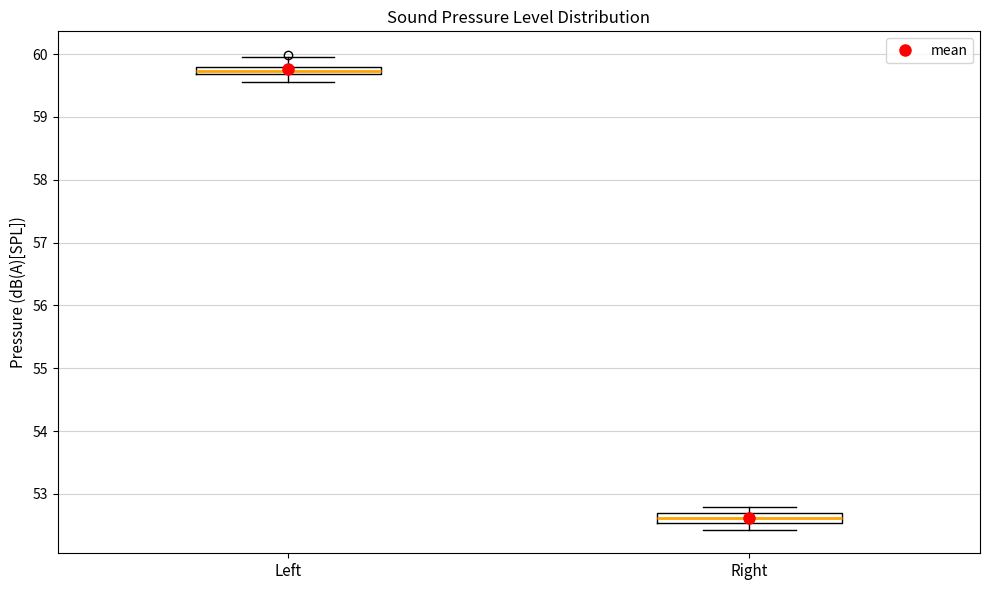

Where does the lower whisker of the box for Right end on the y-axis? The values are not printed on the chart, so give them approximately, as read against the axis.

52.4